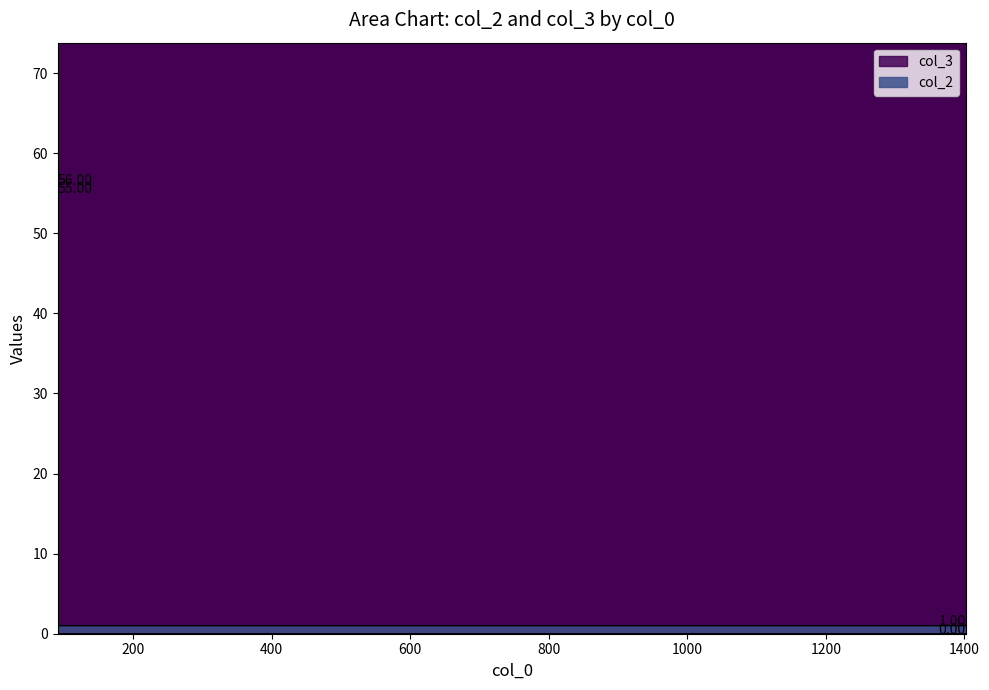

Count the values in the range 0 to 55.

3